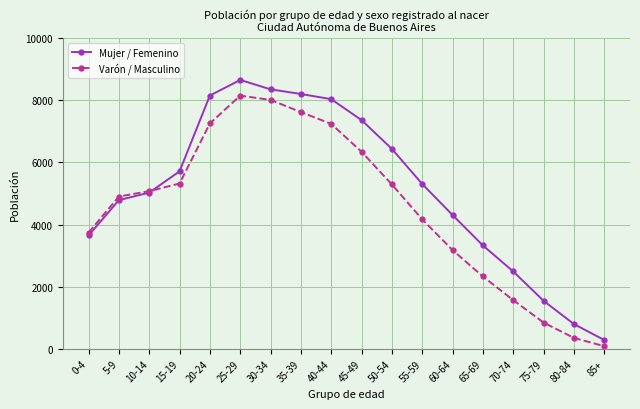

True or false: Varón / Masculino and Mujer / Femenino intersect in this chart.

True